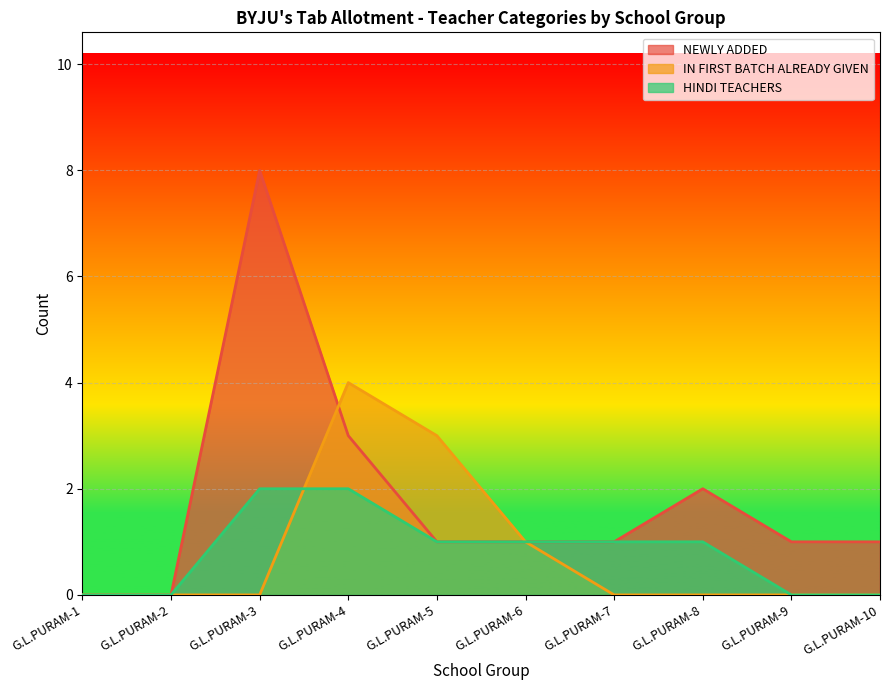

List the labels in order of HINDI TEACHERS value, largest first.

G.L.PURAM-3, G.L.PURAM-4, G.L.PURAM-5, G.L.PURAM-6, G.L.PURAM-7, G.L.PURAM-8, G.L.PURAM-1, G.L.PURAM-2, G.L.PURAM-9, G.L.PURAM-10